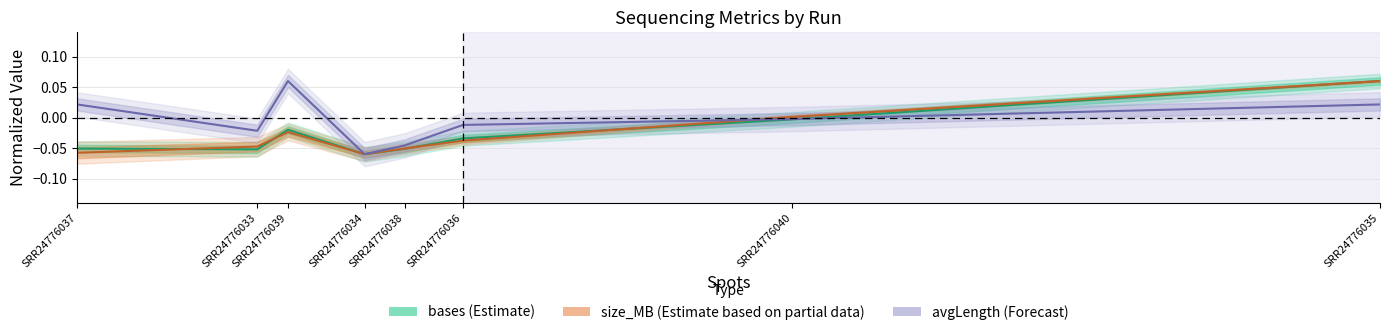

How many lines are shown in the chart?

3